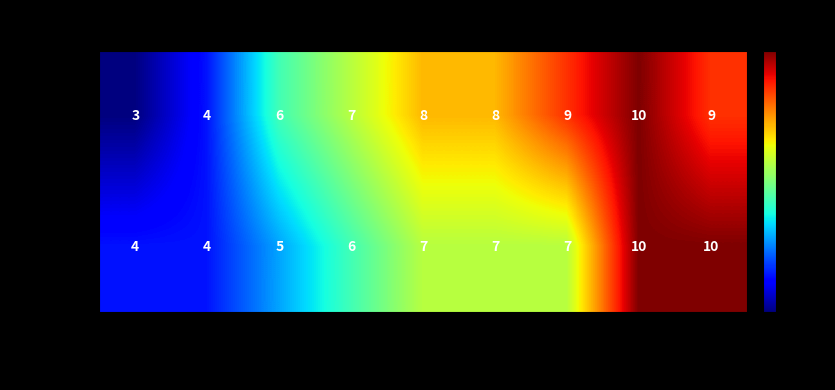

Reading right to left, transcribe all the data shown in this chart.

Median: Config 9=9	Config 8=10	Config 7=9	Config 6=8	Config 5=8	Config 4=7	Config 3=6	Config 2=4	Config 1=3
Mode: Config 9=10	Config 8=10	Config 7=7	Config 6=7	Config 5=7	Config 4=6	Config 3=5	Config 2=4	Config 1=4